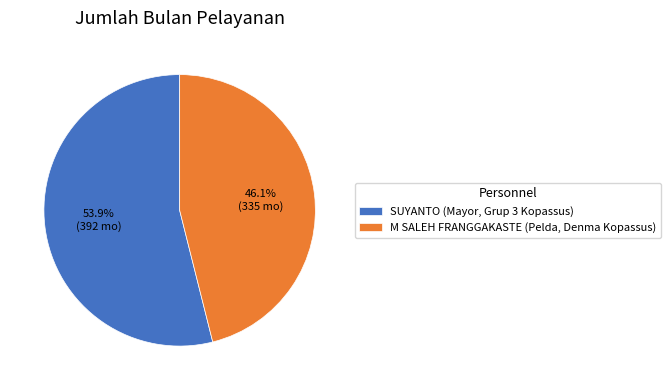

Which slice is the largest?

SUYANTO (Mayor, Grup 3 Kopassus)